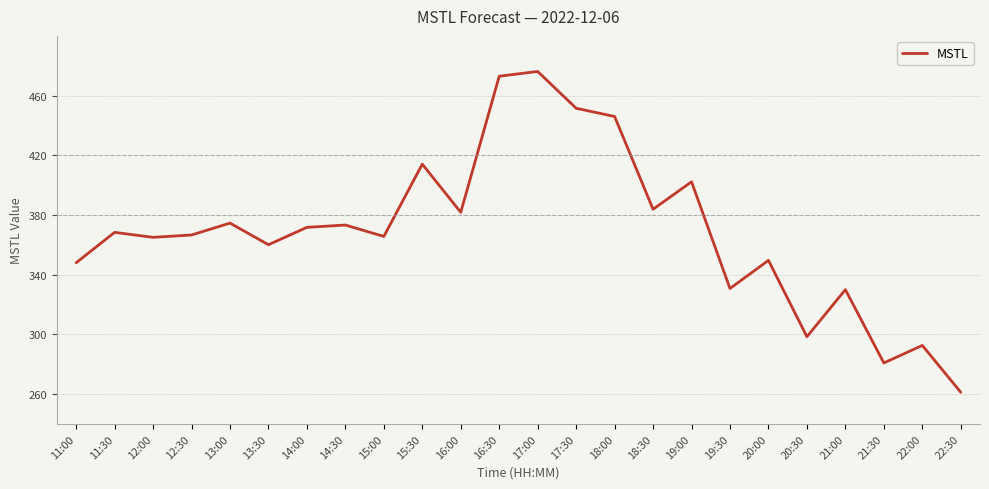

True or false: the data shows 330.0 at 21:00.

True